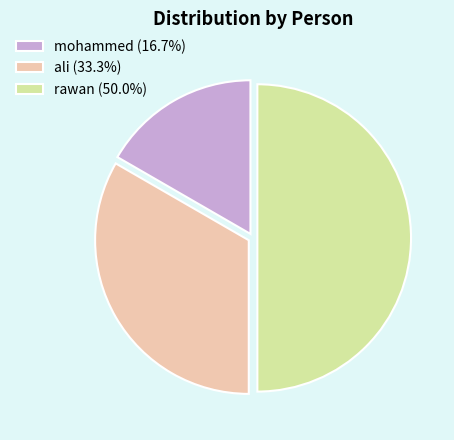

Rank the categories by value from highest to lowest.

rawan, ali, mohammed